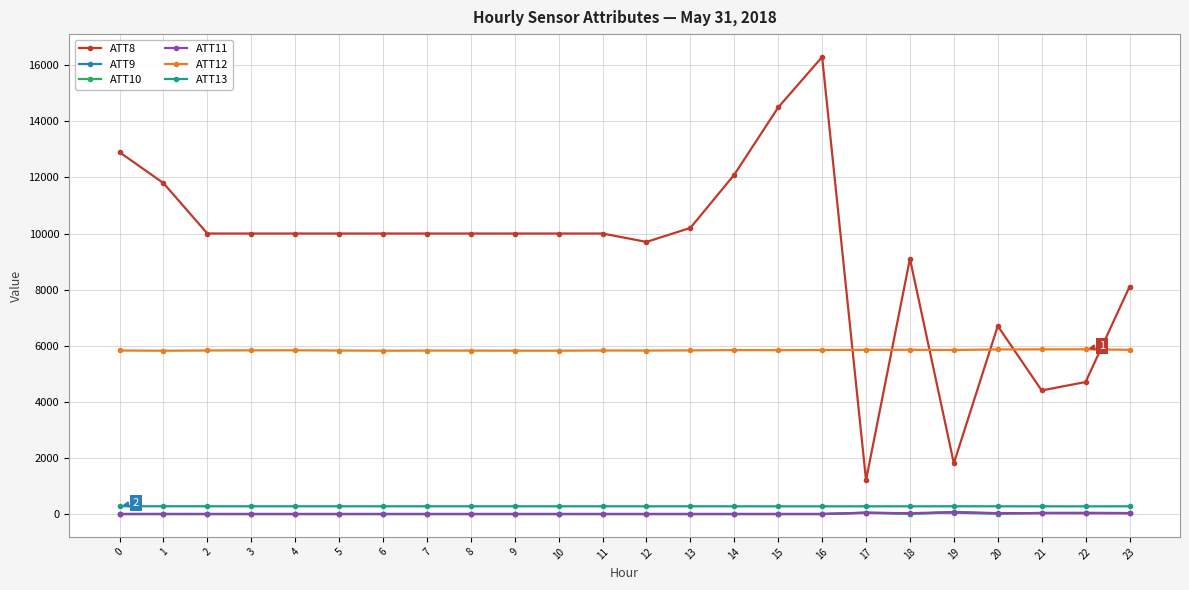

True or false: ATT8 has more than 0 points higher than both neighbors.

True